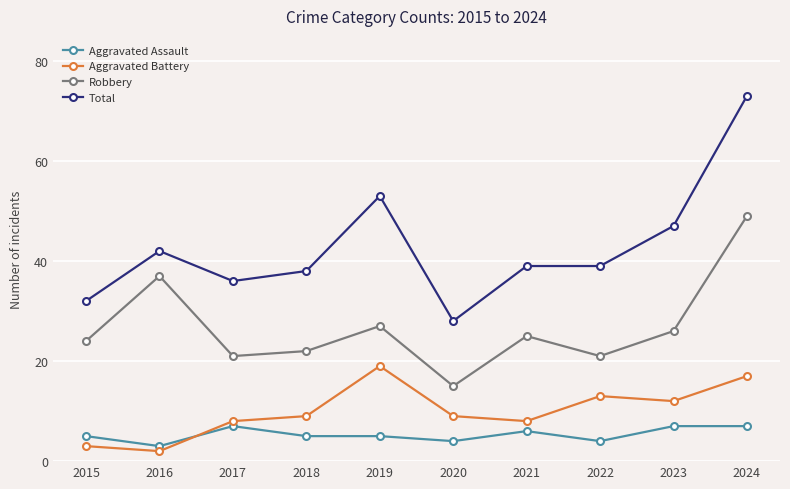

True or false: Robbery and Aggravated Assault intersect in this chart.

False